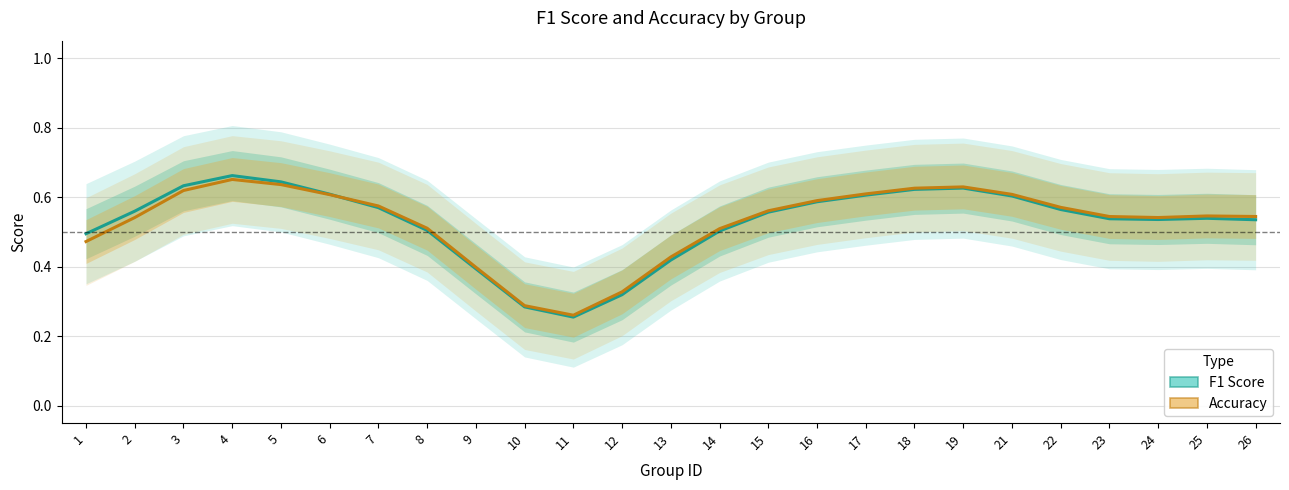

How many series are shown in this chart?

2